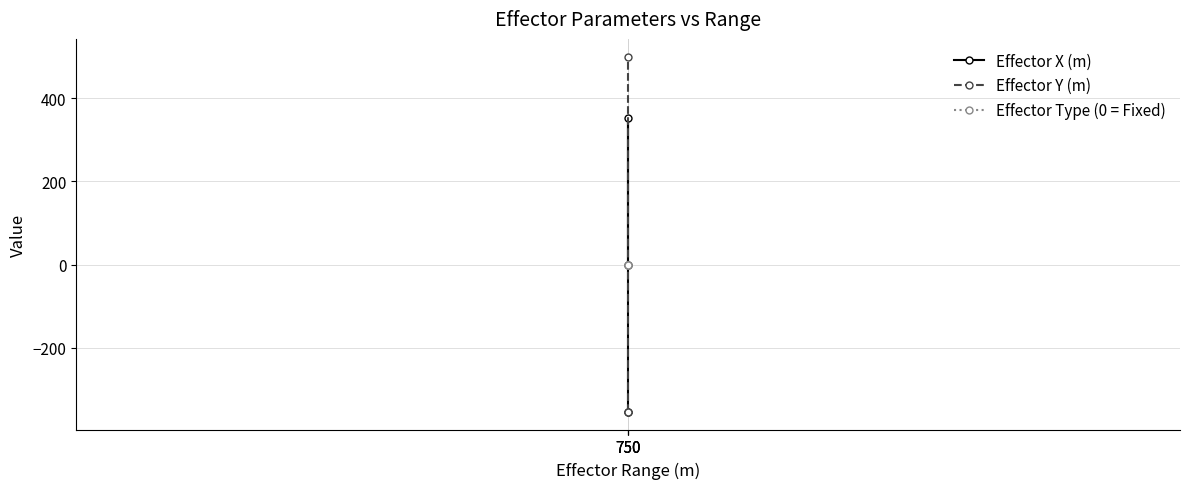

How many categories are shown in the chart?

3